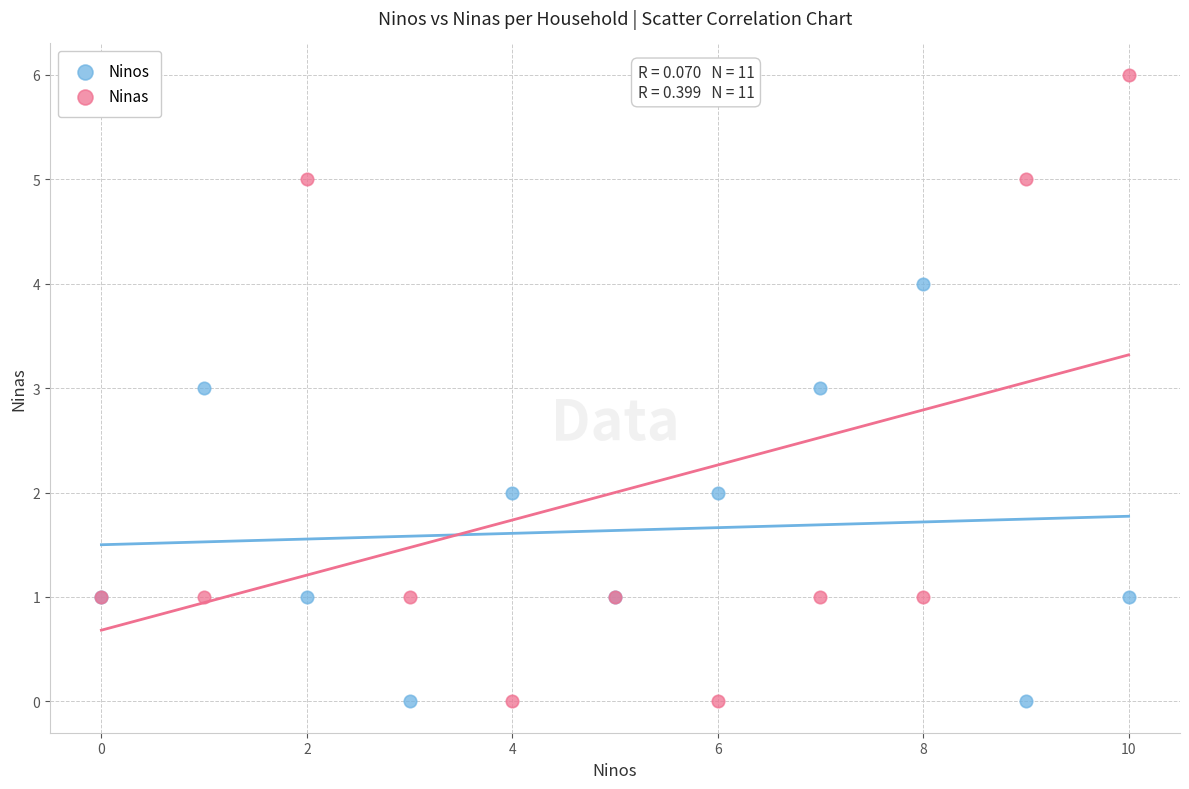

Which series has the widest spread of Y values?

Ninas